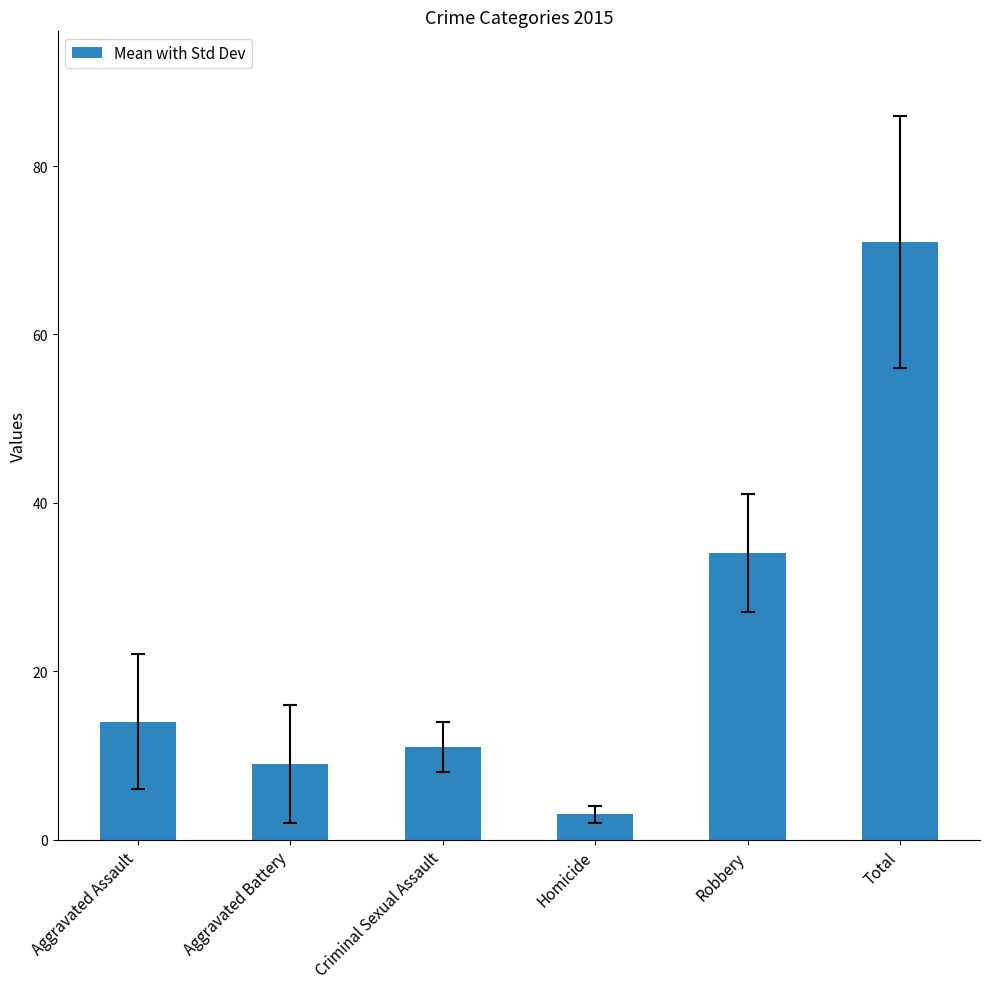

What is the change in value from Aggravated Battery to Homicide?

-6